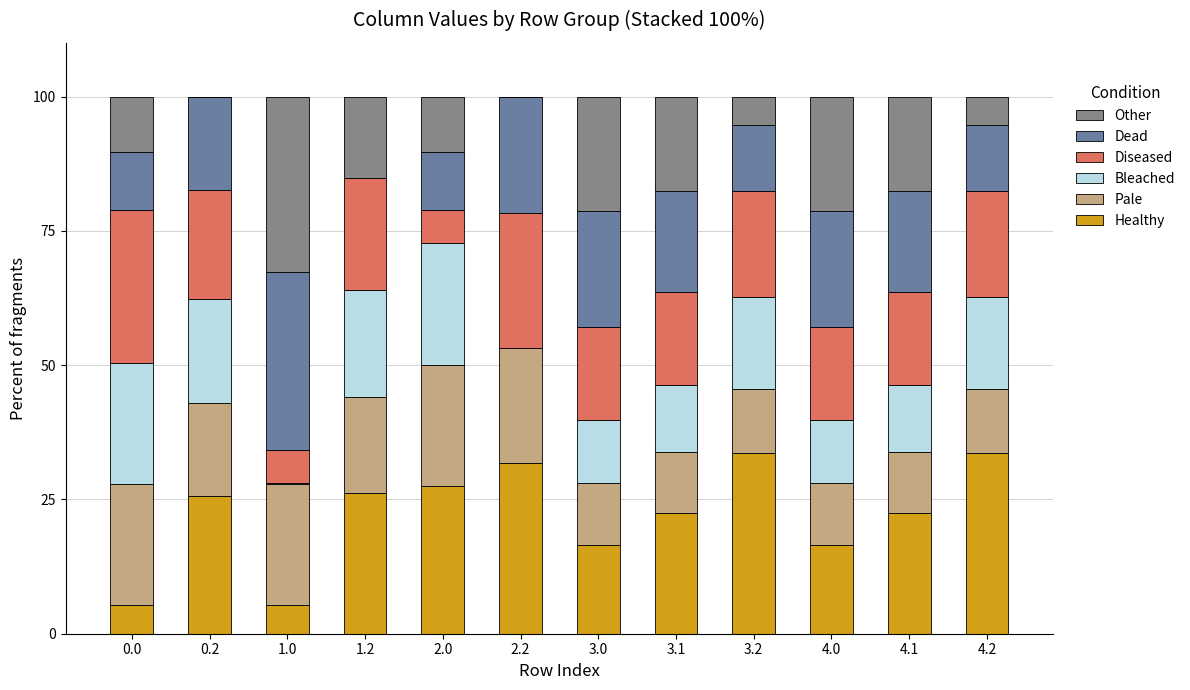

The value of Healthy at 4.2 is 48.8. True or false?

False